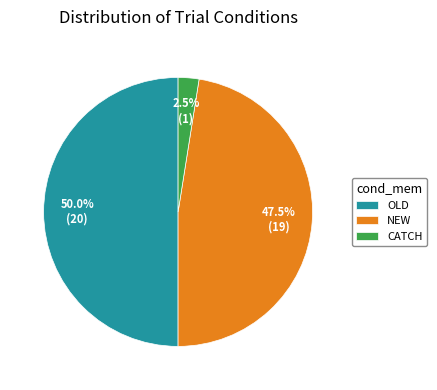

Approximately how many times larger is the value at OLD compared to CATCH?

20.0